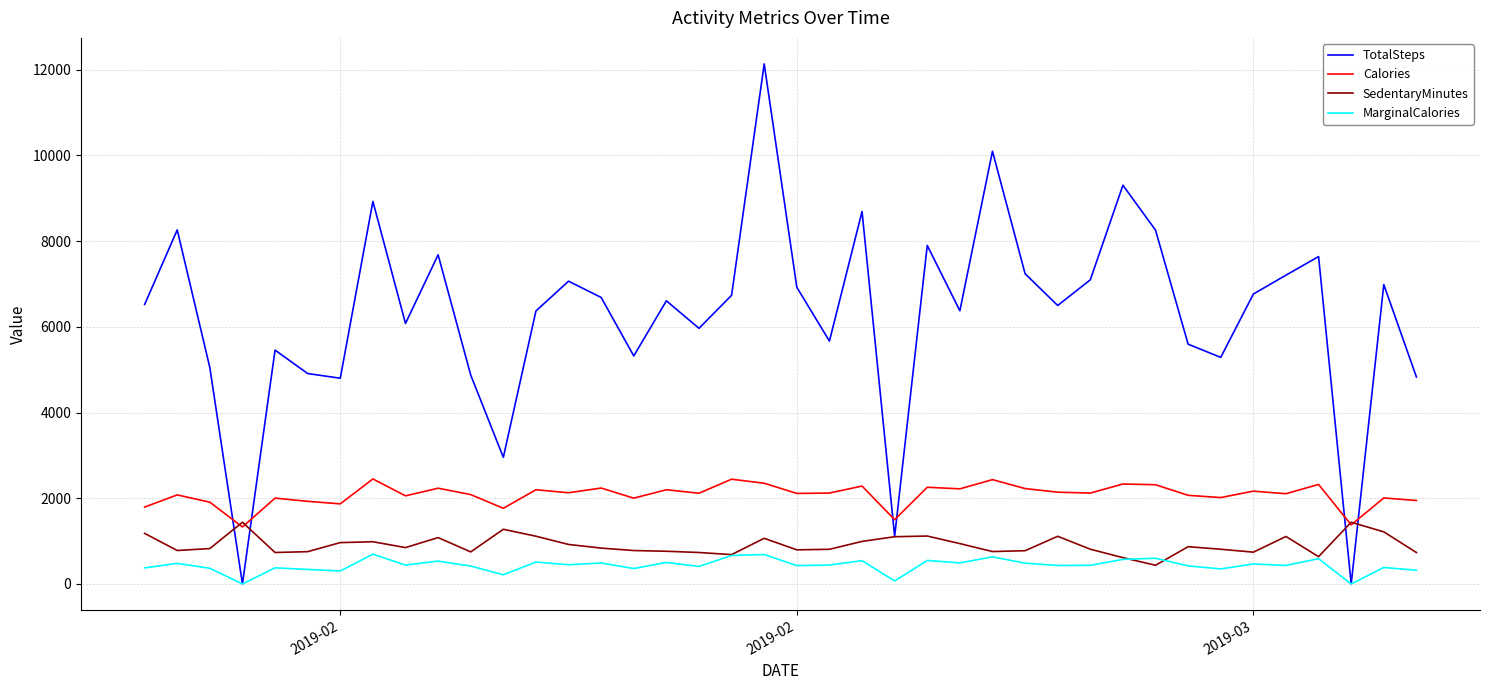

True or false: TotalSteps and Calories intersect in this chart.

True